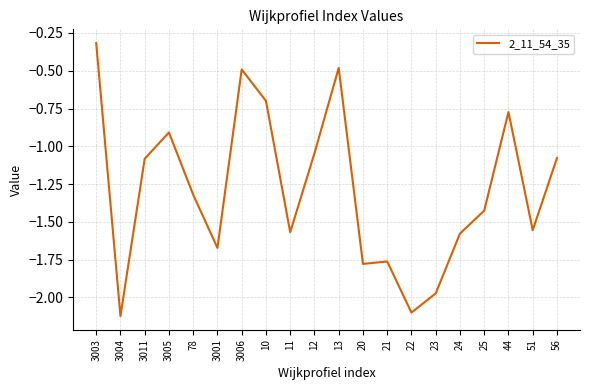

Does the chart have visible grid lines?

Yes